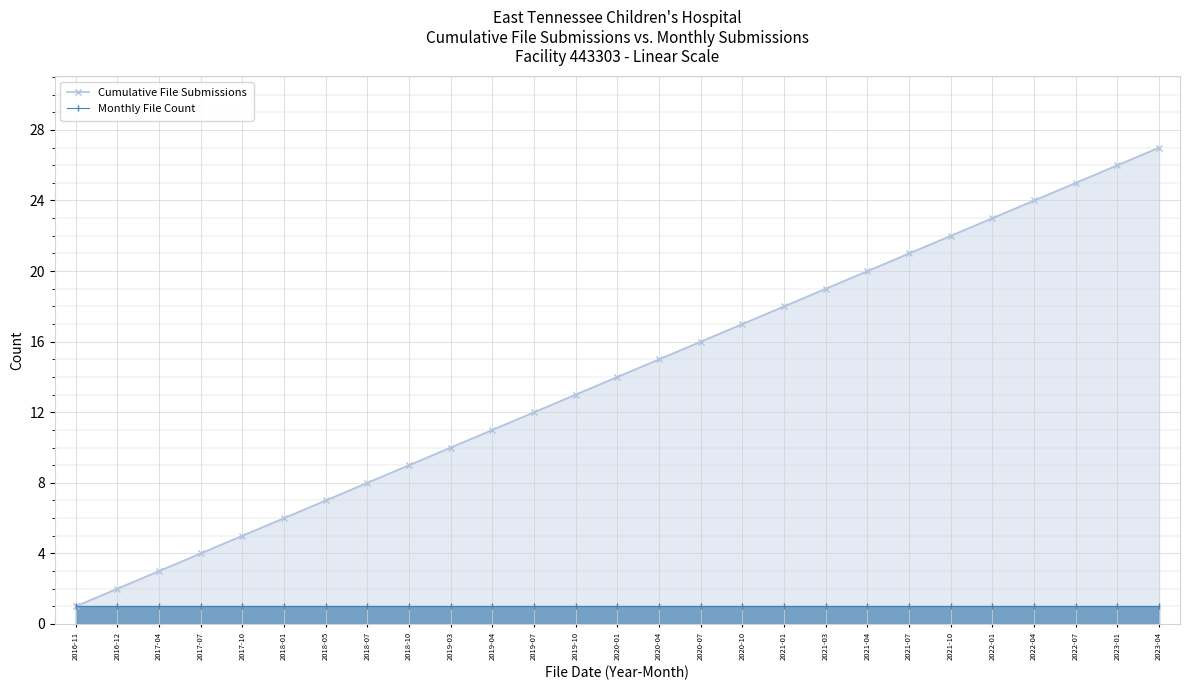

What is the sum of the Monthly File Count values at 2019-10 and 2016-12?

2